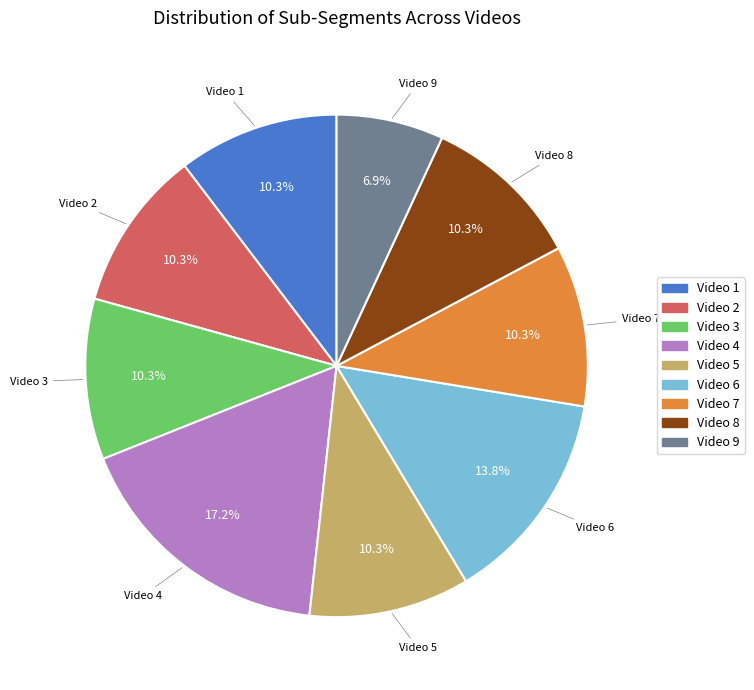

To the nearest percent, what percentage of the pie is Video 5?

10%